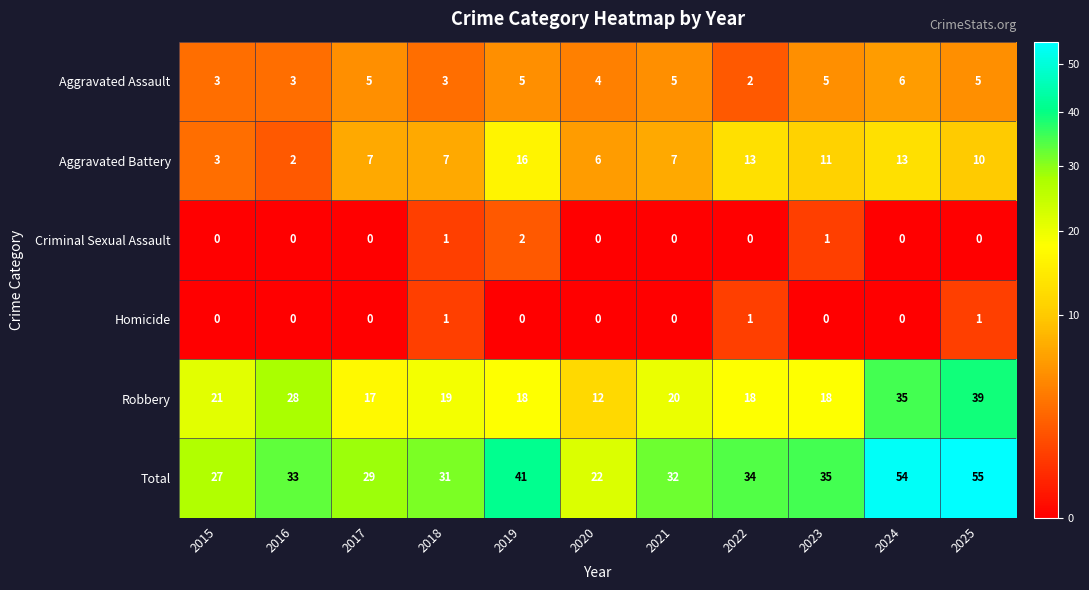

What is the difference between the highest and lowest values at 2016?

33